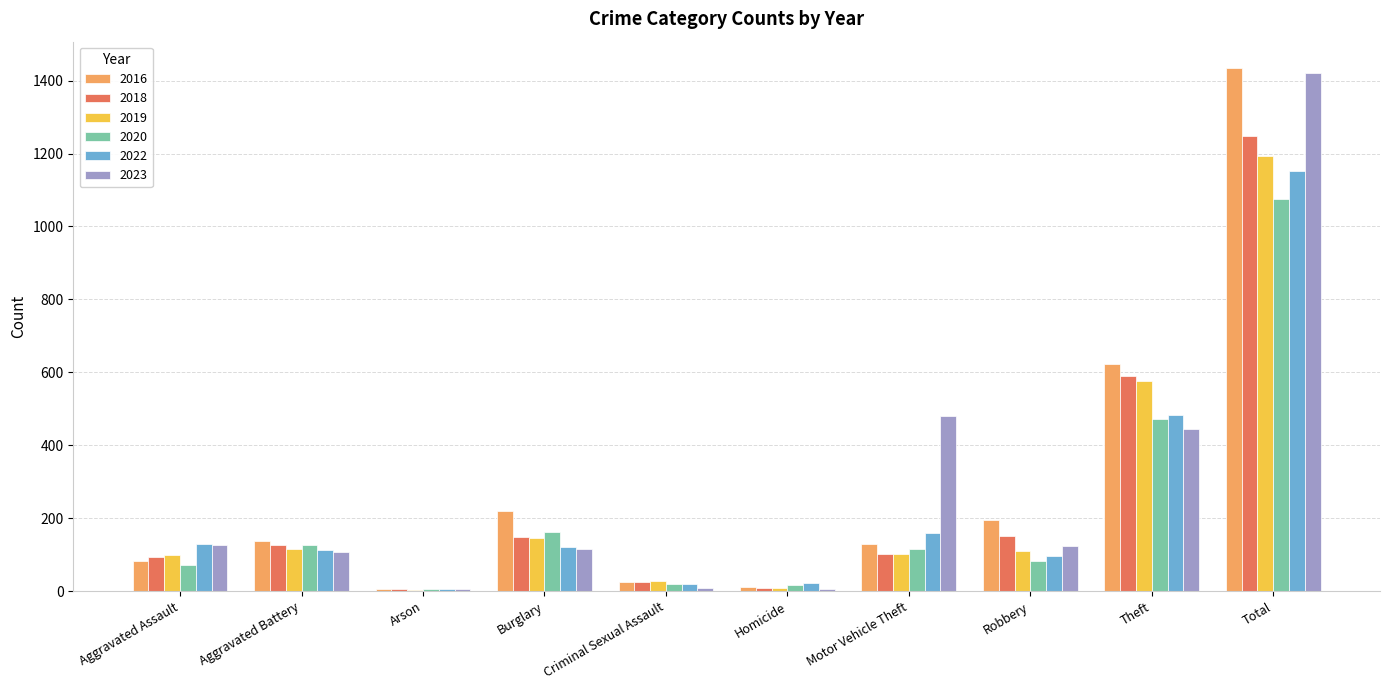

At which label does 2020 reach its peak?

Total